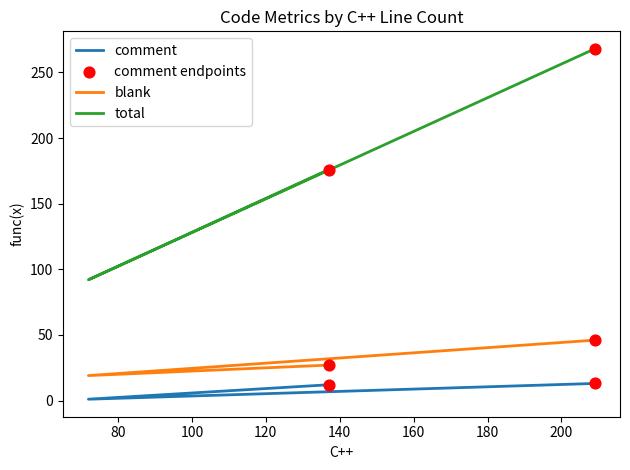

What are all the series names shown in the legend?

comment, blank, total